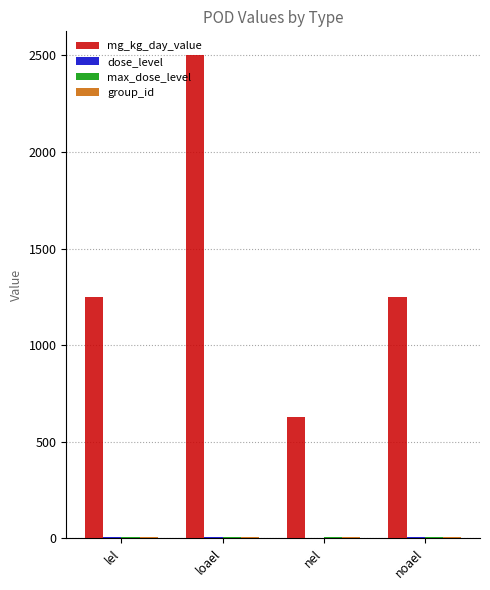

The mg_kg_day_value series shows 625 at nel. True or false?

True